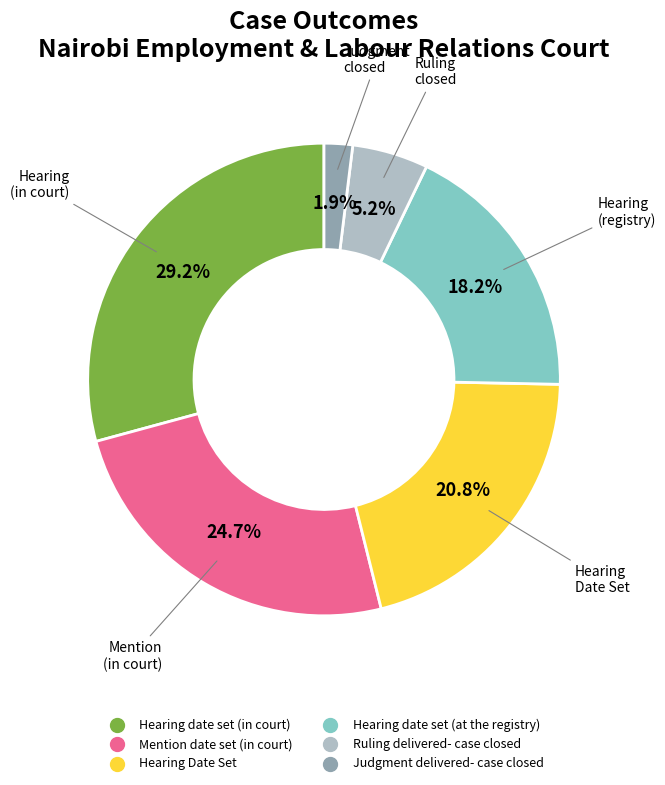

Is it true that Hearing Date Set is 21% of the pie?

True